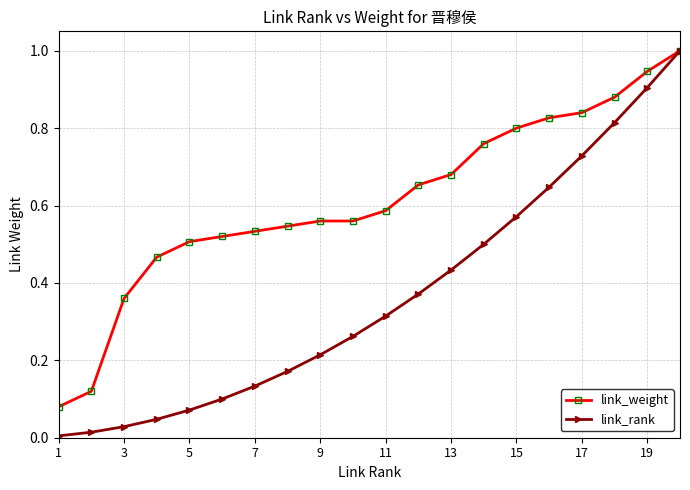

List the series in order of their overall mean, lowest first.

link_rank, link_weight